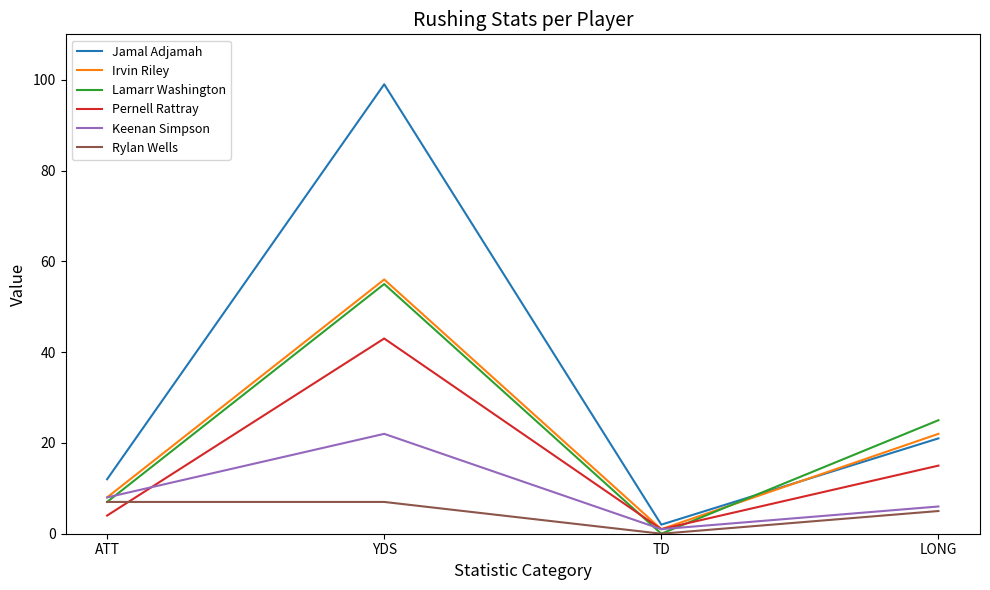

Count the number of data series in this chart.

6